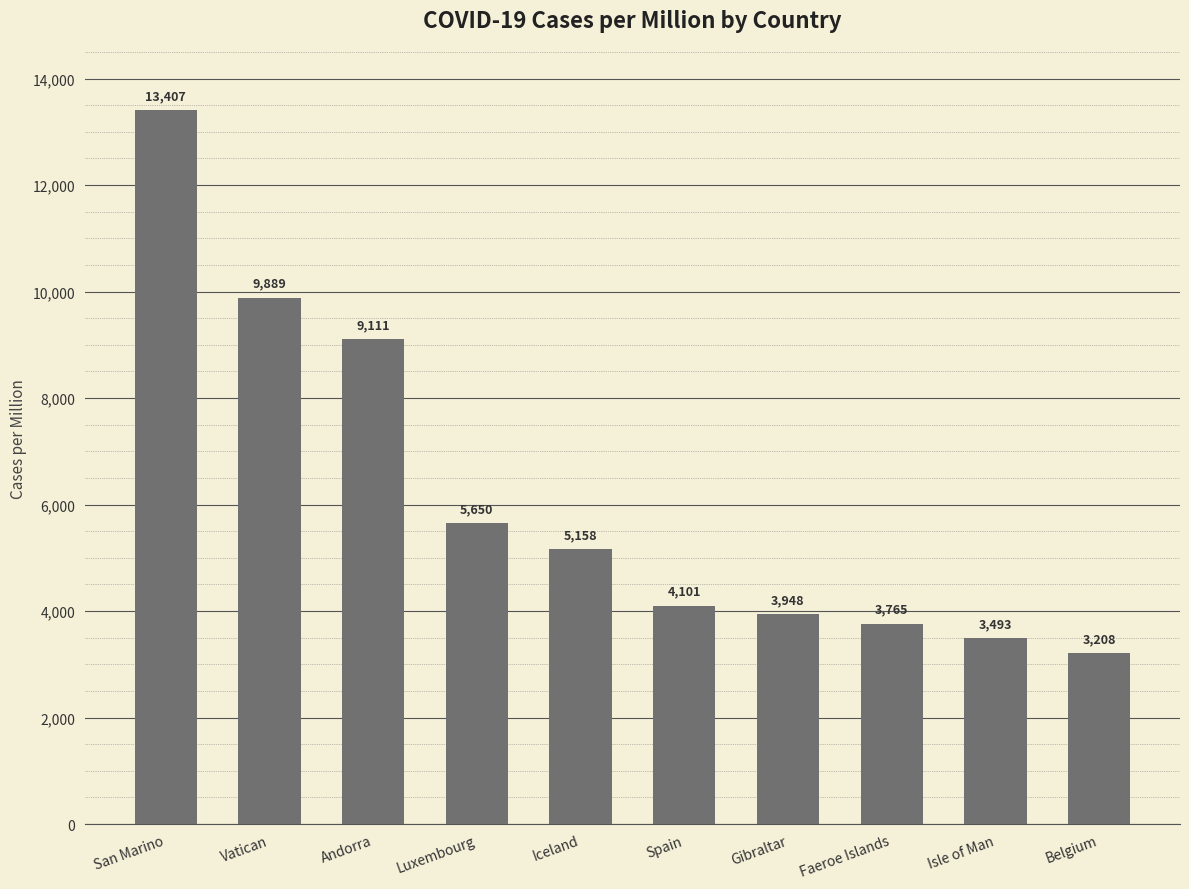

What is the label of the 1st bar from the right?

Belgium